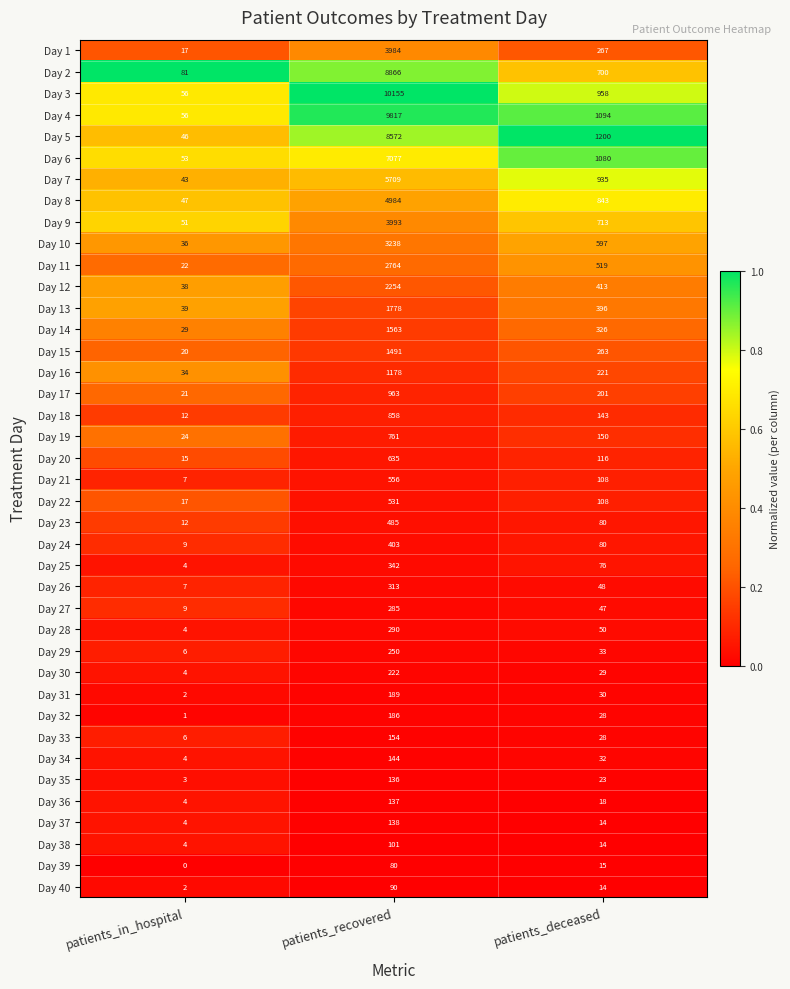

Rank the series by their maximum value, from highest to lowest.

Day 3, Day 4, Day 2, Day 5, Day 6, Day 7, Day 8, Day 9, Day 1, Day 10, Day 11, Day 12, Day 13, Day 14, Day 15, Day 16, Day 17, Day 18, Day 19, Day 20, Day 21, Day 22, Day 23, Day 24, Day 25, Day 26, Day 28, Day 27, Day 29, Day 30, Day 31, Day 32, Day 33, Day 34, Day 37, Day 36, Day 35, Day 38, Day 40, Day 39